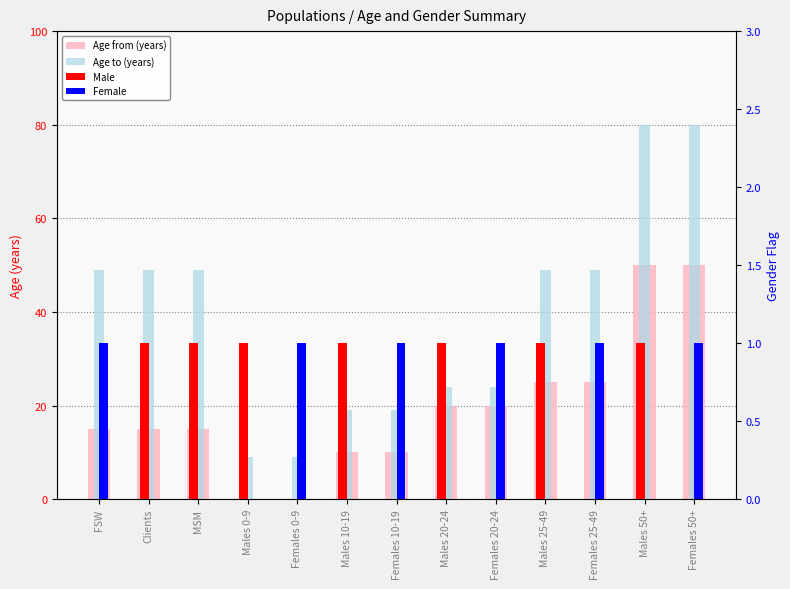

Reading right to left, list all the values displayed in this chart.

Age from (years): Females 50+=50	Males 50+=50	Females 25-49=25	Males 25-49=25	Females 20-24=20	Males 20-24=20	Females 10-19=10	Males 10-19=10	Females 0-9=0	Males 0-9=0	MSM=15	Clients=15	FSW=15
Age to (years): Females 50+=80	Males 50+=80	Females 25-49=49	Males 25-49=49	Females 20-24=24	Males 20-24=24	Females 10-19=19	Males 10-19=19	Females 0-9=9	Males 0-9=9	MSM=49	Clients=49	FSW=49
Male: Females 50+=0	Males 50+=1	Females 25-49=0	Males 25-49=1	Females 20-24=0	Males 20-24=1	Females 10-19=0	Males 10-19=1	Females 0-9=0	Males 0-9=1	MSM=1	Clients=1	FSW=0
Female: Females 50+=1	Males 50+=0	Females 25-49=1	Males 25-49=0	Females 20-24=1	Males 20-24=0	Females 10-19=1	Males 10-19=0	Females 0-9=1	Males 0-9=0	MSM=0	Clients=0	FSW=1